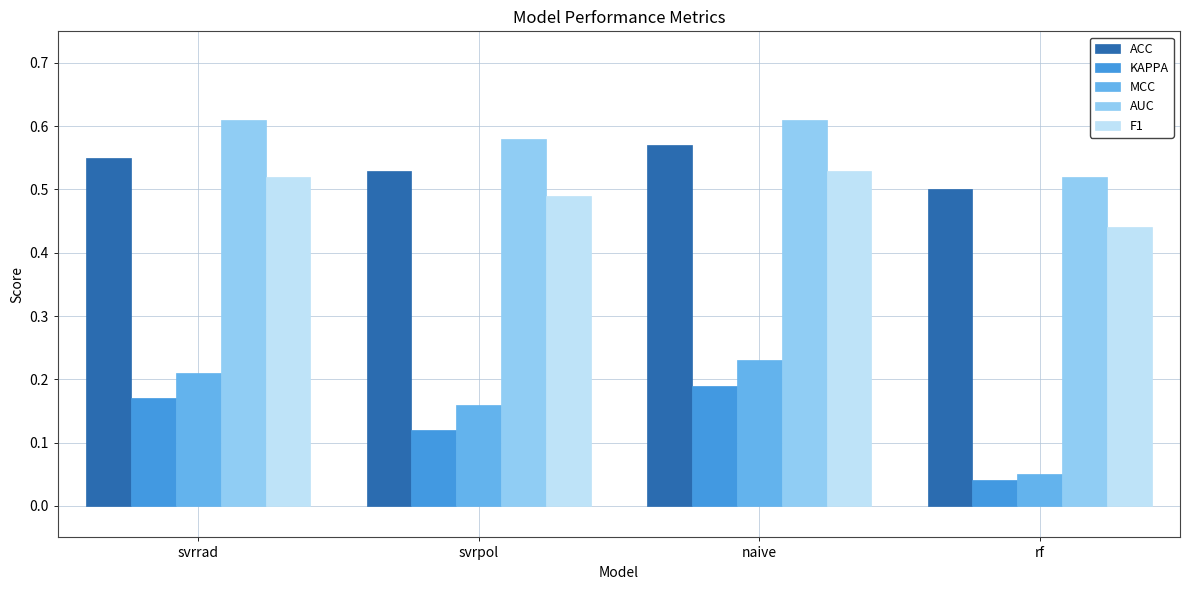

Count the F1 values in the range 0 to 1.

4